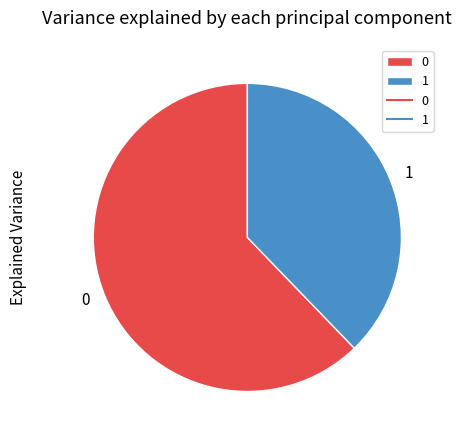

Count the number of slices in the pie.

2